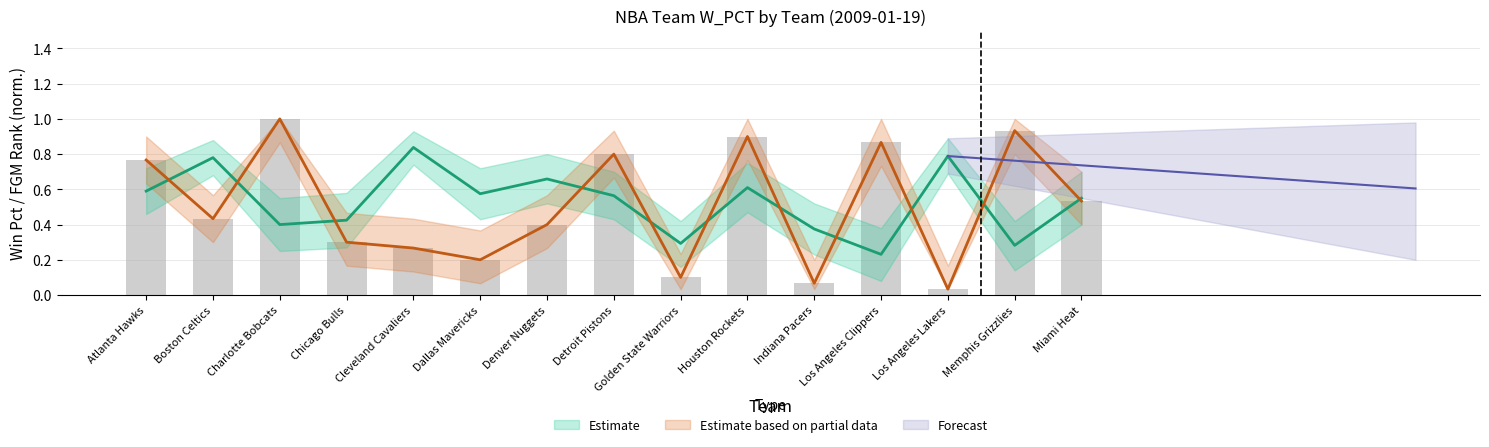

How many series are shown in this chart?

3